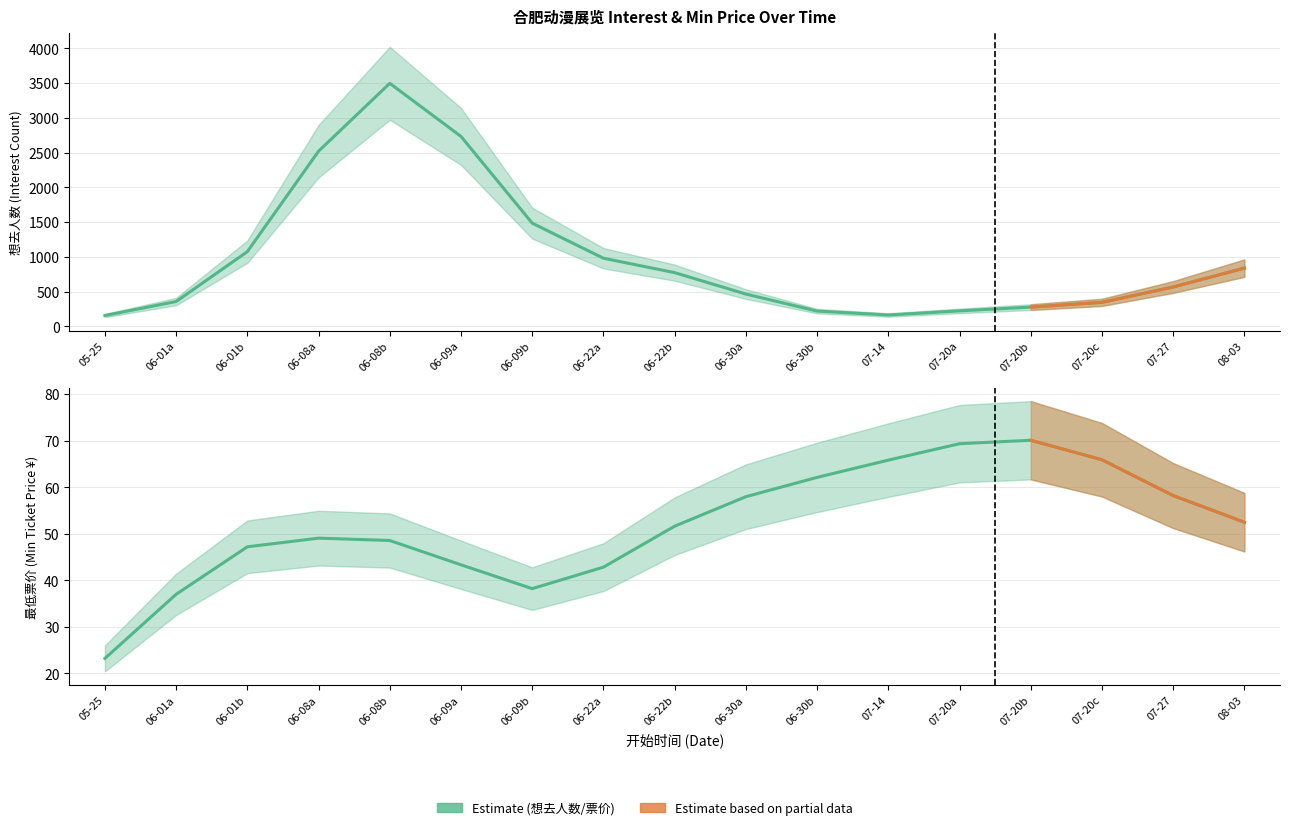

Reading left to right, extract all data points from this chart.

想去人数 (Interest): 154.9	356.0	1074.0	2520.3	3497.9	2733.4	1484.7	979.6	772.1	463.9	218.6	162.5	221.7	275.7	344.2	565.4	837.1
最低票价 (Min Price): 23.2	37.0	47.2	49.1	48.6	43.3	38.2	42.8	51.6	58.0	62.1	65.8	69.4	70.1	65.9	58.2	52.5